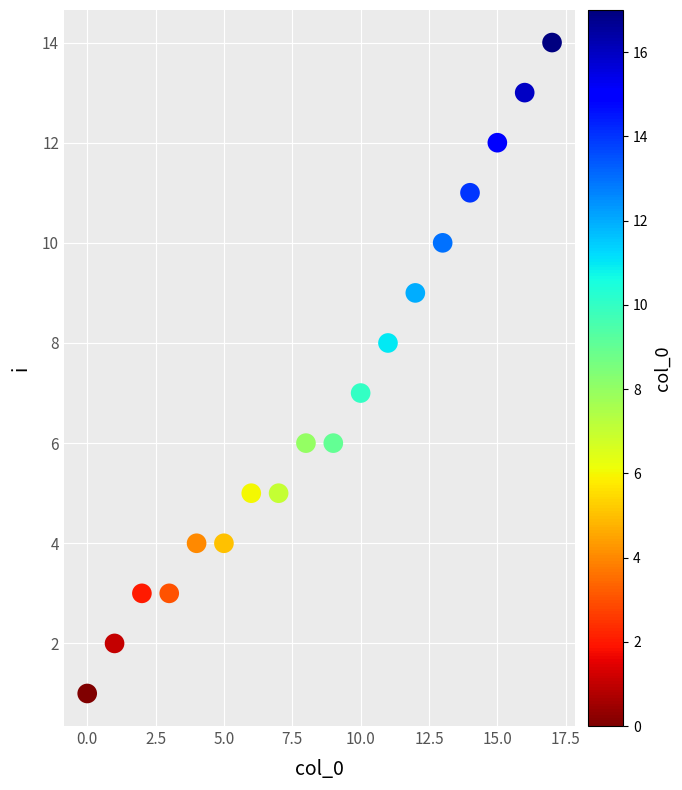

What is the range of Y values (max minus min)?

13